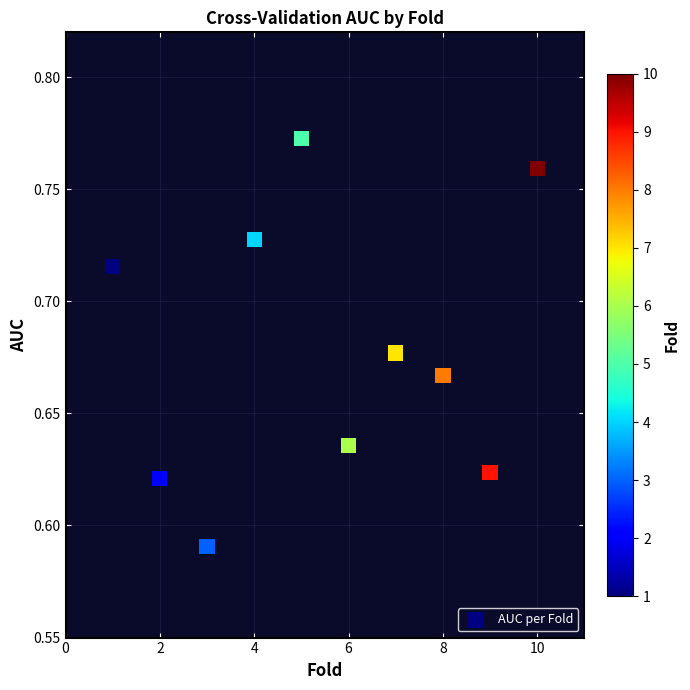

What is the average X value?

5.5